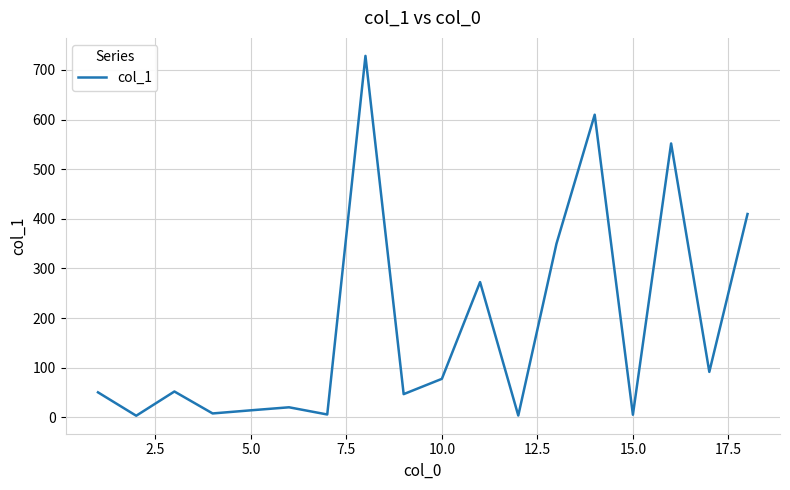

What is the maximum value shown in the chart?

728.2